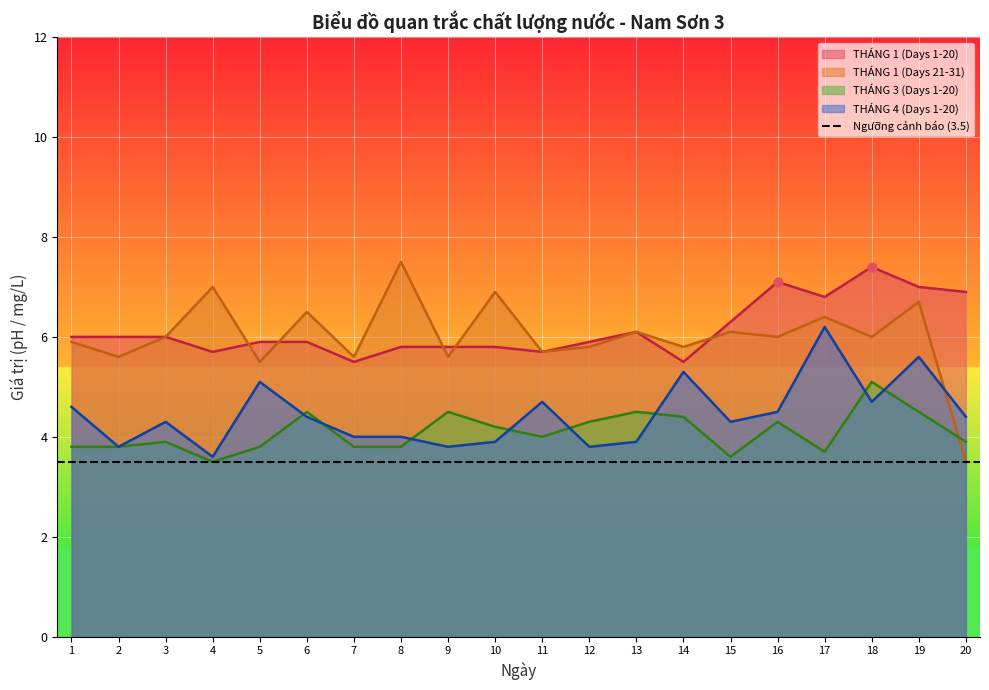

Between 14 and 6, which is larger?

6